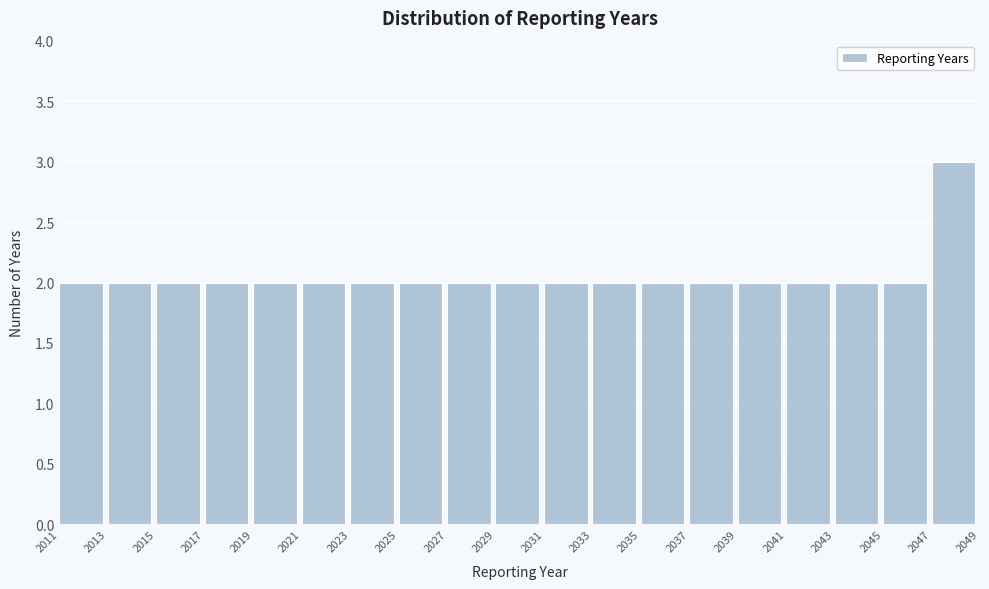

What is the height of the bar covering 2029 to 2031 on the x-axis? The values are not printed on the chart, so give them approximately, as read against the axis.

2